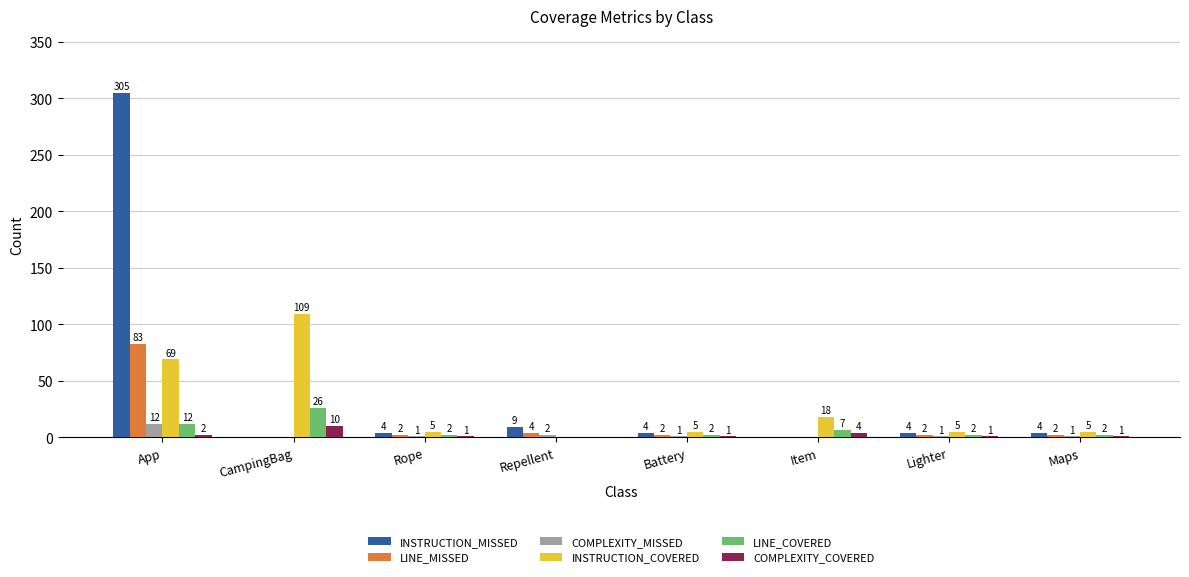

Is it true that COMPLEXITY_MISSED equals 0 at CampingBag?

True